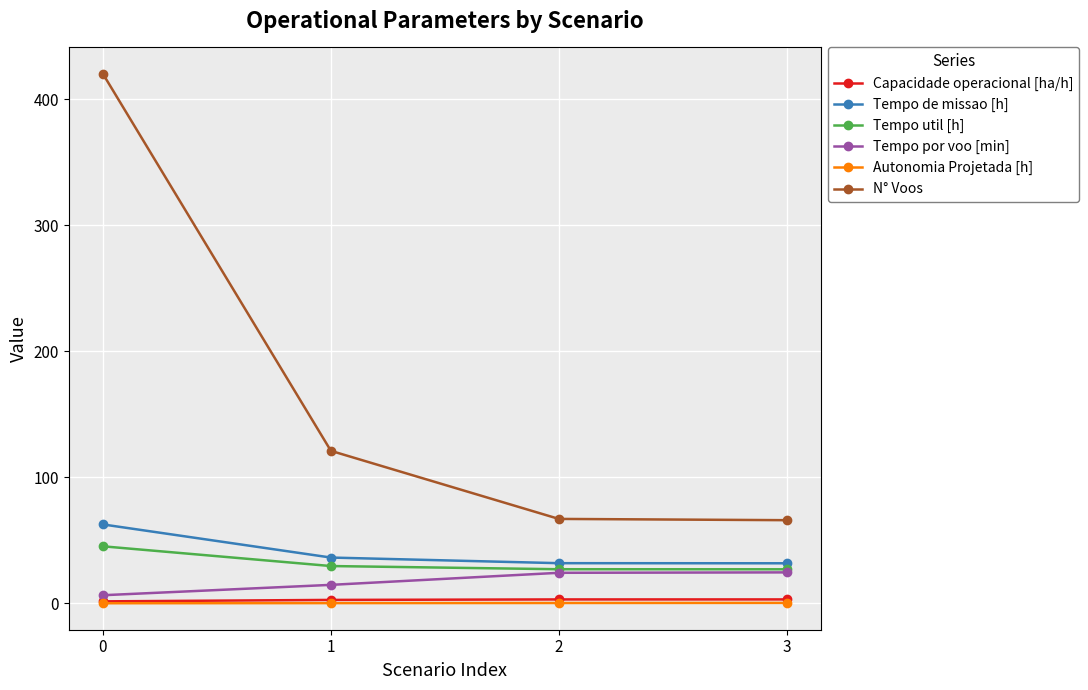

What is the approximate value of Tempo de missao [h] at 1?

36.4